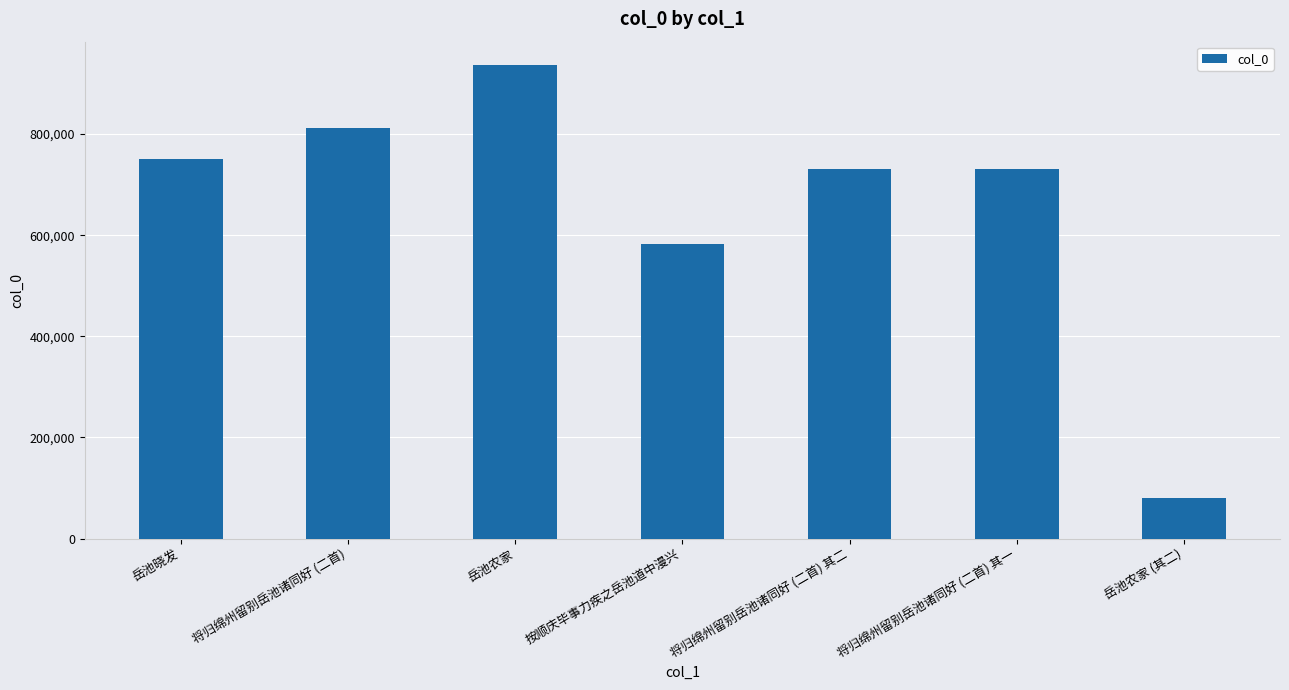

What is the sum of the values at 将归绵州留别岳池诸同好 (二首) 其二 and 将归绵州留别岳池诸同好 (二首)?

1542262